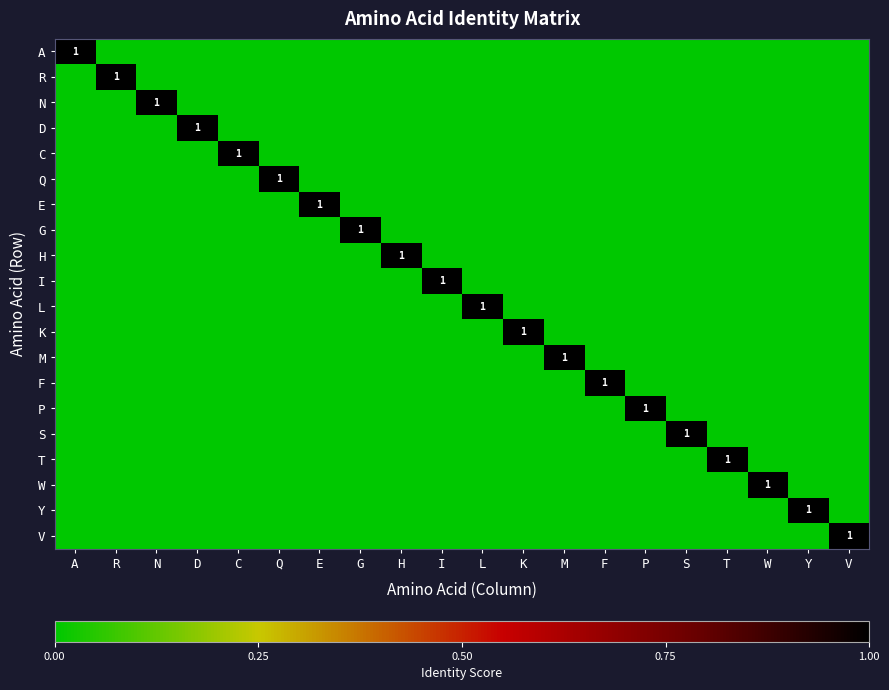

Rank the series at M from lowest to highest value.

A, R, N, D, C, Q, E, G, H, I, L, K, F, P, S, T, W, Y, V, M